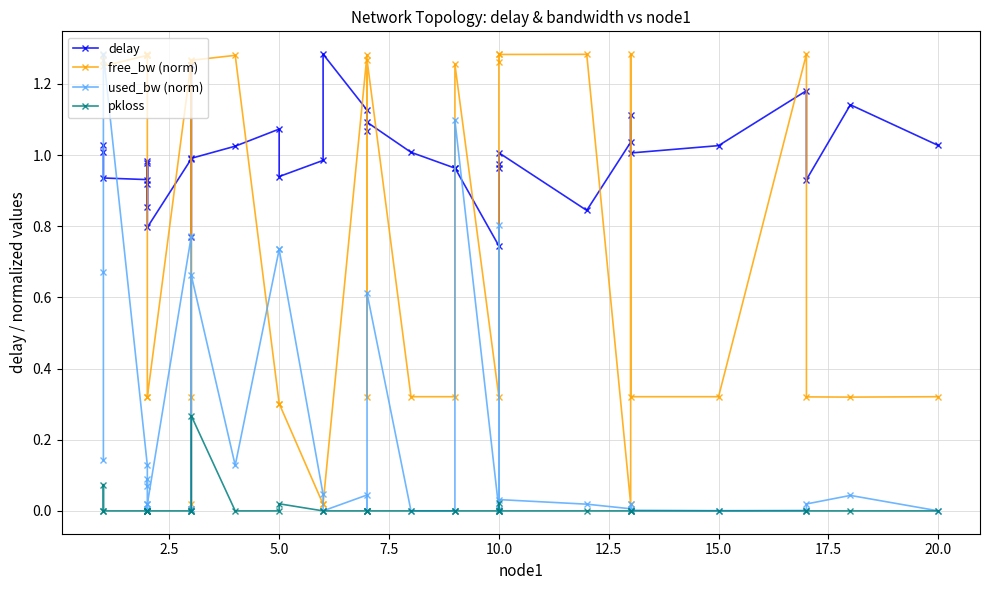

How many data points does each series have?

37